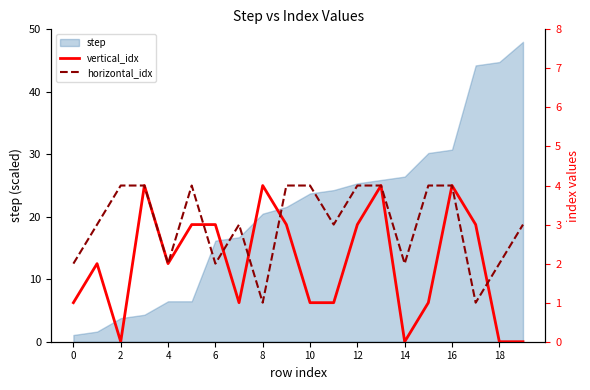

Where does the step series first go above 23?

10